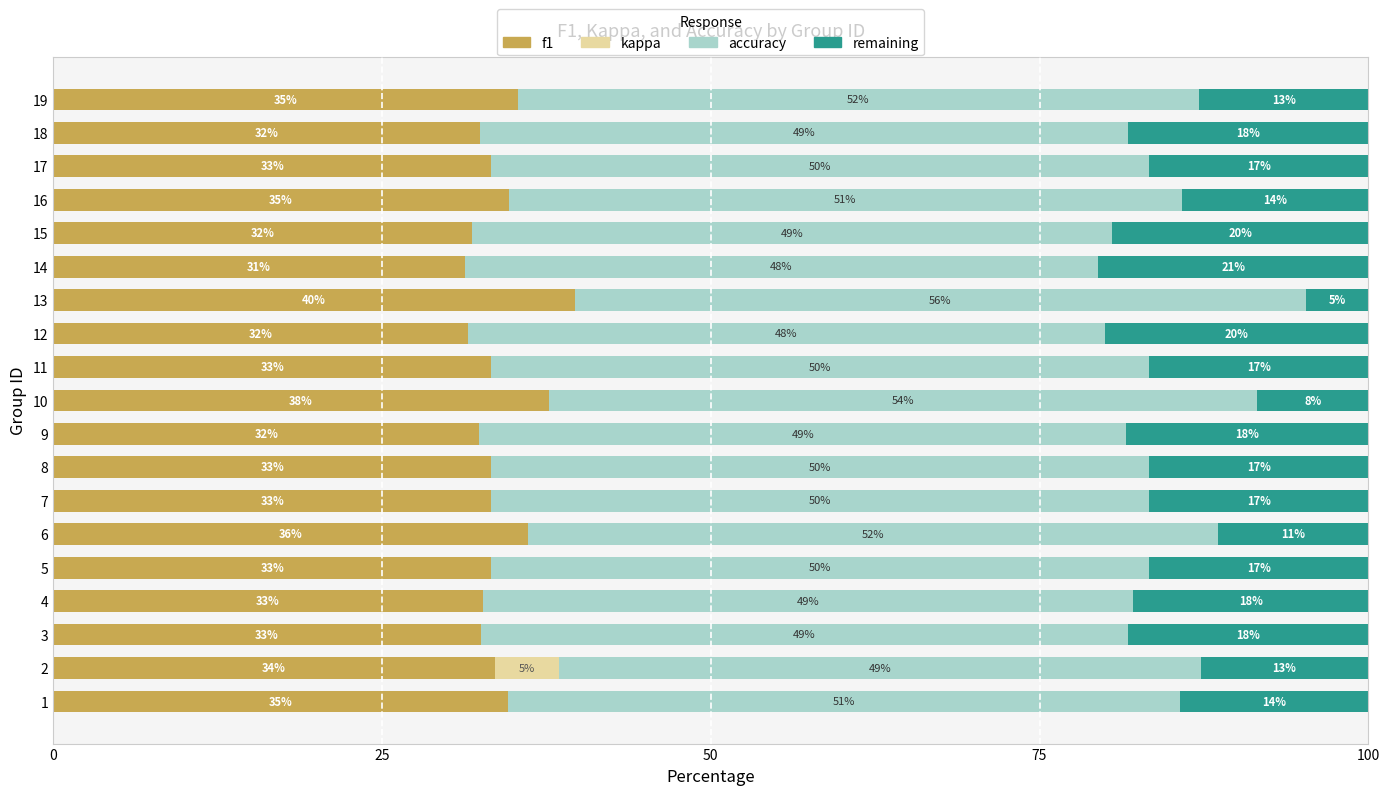

Reading right to left, transcribe all the data shown in this chart.

f1: 35.3	32.5	33.3	34.6	31.8	31.3	39.7	31.6	33.3	37.7	32.4	33.3	33.3	36.1	33.3	32.7	32.5	33.6	34.6
kappa: 0.0	0.0	0.0	0.0	0.0	0.0	0.0	0.0	0.0	0.0	0.0	0.0	0.0	0.0	0.0	0.0	0.0	4.9	0.0
accuracy: 51.8	49.2	50.0	51.2	48.6	48.1	55.6	48.4	50.0	53.8	49.2	50.0	50.0	52.5	50.0	49.4	49.3	48.8	51.1
remaining: 12.9	18.3	16.7	14.2	19.5	20.6	4.8	20.1	16.7	8.5	18.4	16.7	16.7	11.4	16.7	17.9	18.2	12.8	14.3